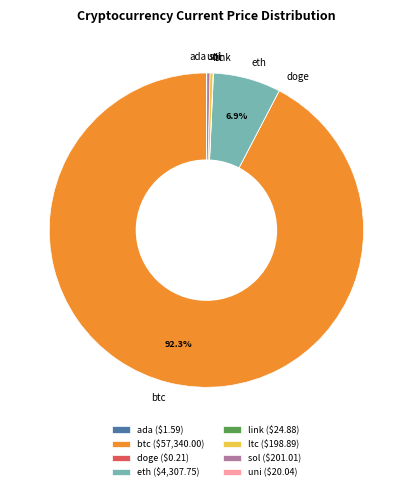

Is there any slice that represents more than half of the pie?

Yes